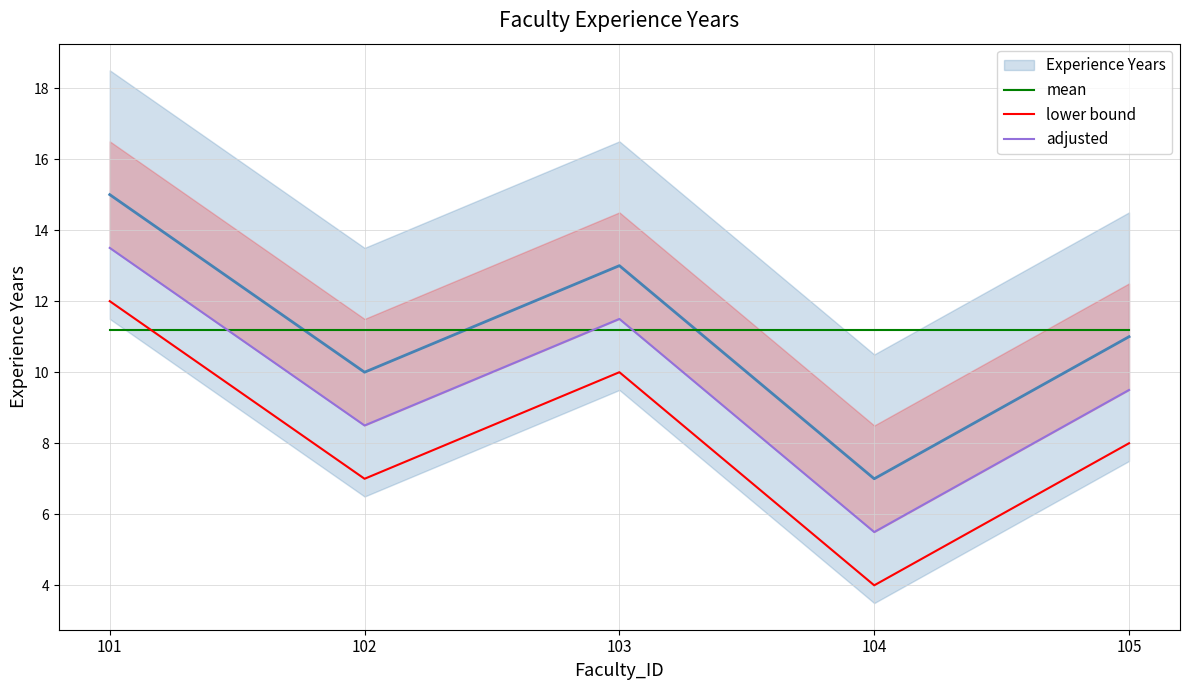

Is it true that lower bound equals 6.4 at 104?

False